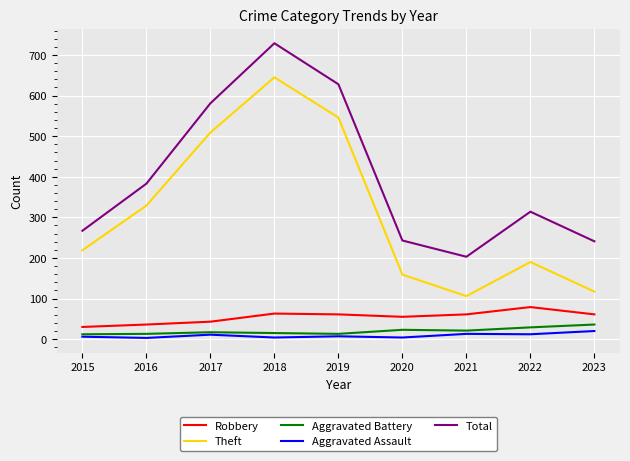

Where does the Robbery series first go above 61?

2018